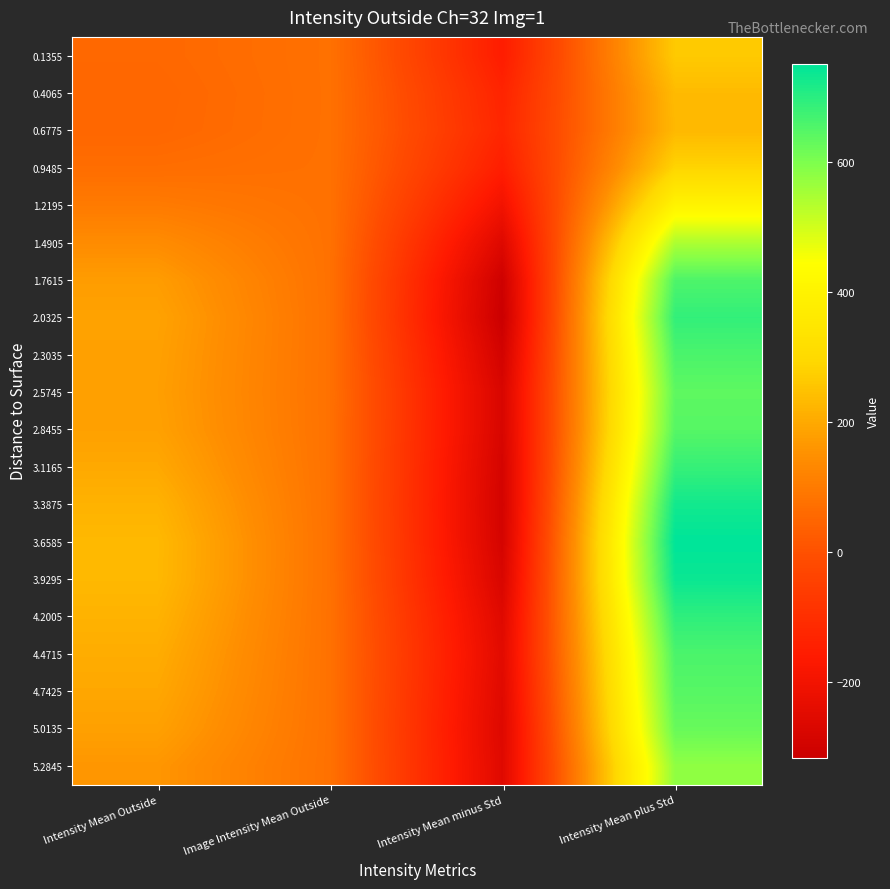

At how many categories does at least one series exceed 363?

1